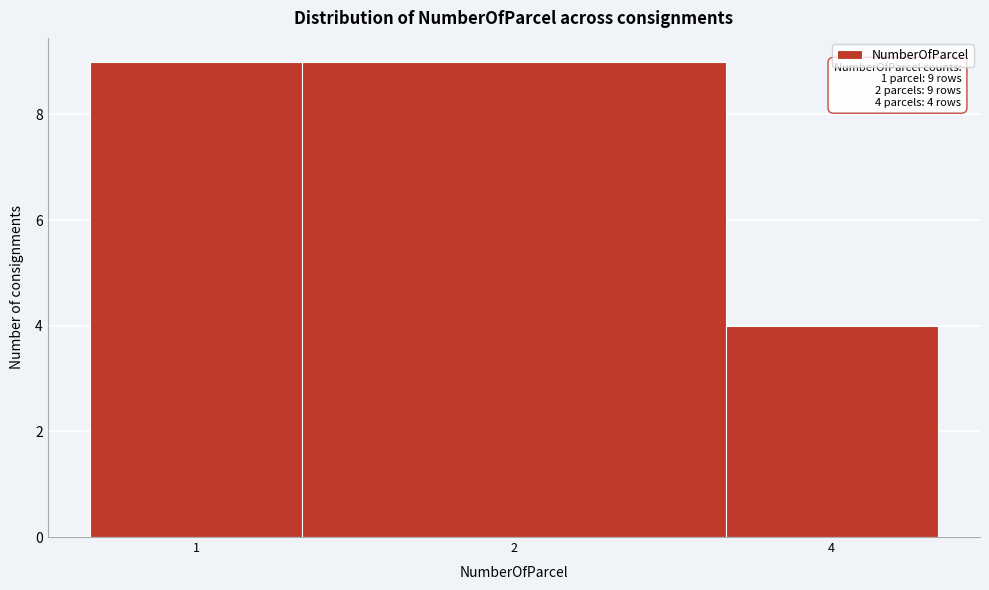

Reading left to right, what are all the values shown in this chart?

9	9	4